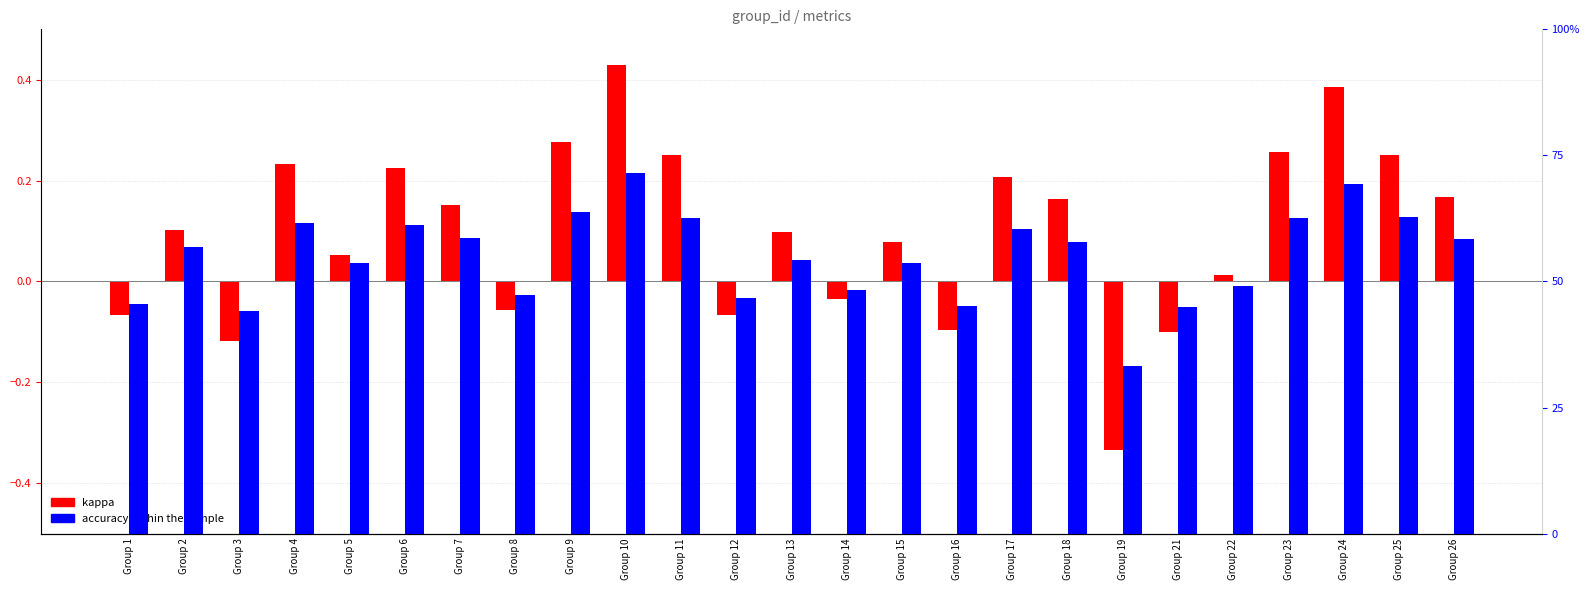

How many bars are there in each group?

2